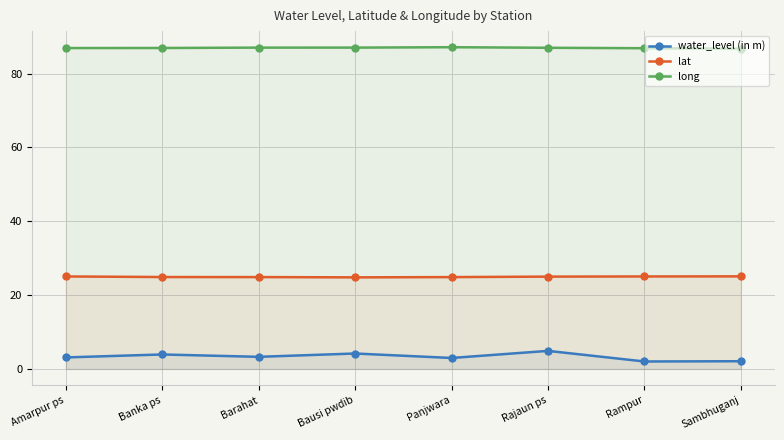

Reading left to right, extract all data points from this chart.

water_level (in m): Amarpur ps=3.1	Banka ps=3.9	Barahat=3.3	Bausi pwdib=4.2	Panjwara=3.0	Rajaun ps=4.9	Rampur=2.0	Sambhuganj=2.1
lat: Amarpur ps=25.1	Banka ps=24.9	Barahat=24.9	Bausi pwdib=24.8	Panjwara=24.9	Rajaun ps=25.0	Rampur=25.1	Sambhuganj=25.1
long: Amarpur ps=86.9	Banka ps=86.9	Barahat=87.0	Bausi pwdib=87.0	Panjwara=87.1	Rajaun ps=87.0	Rampur=86.9	Sambhuganj=86.7